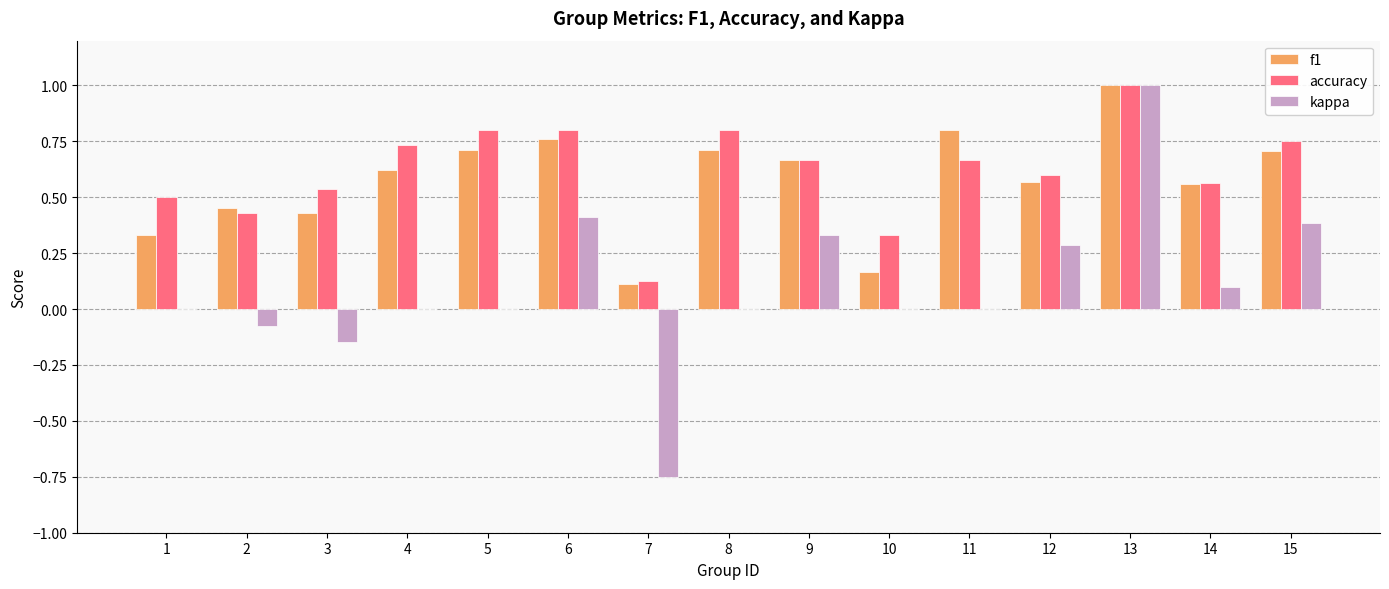

What is the sum of the f1 values at 11 and 14?

1.4